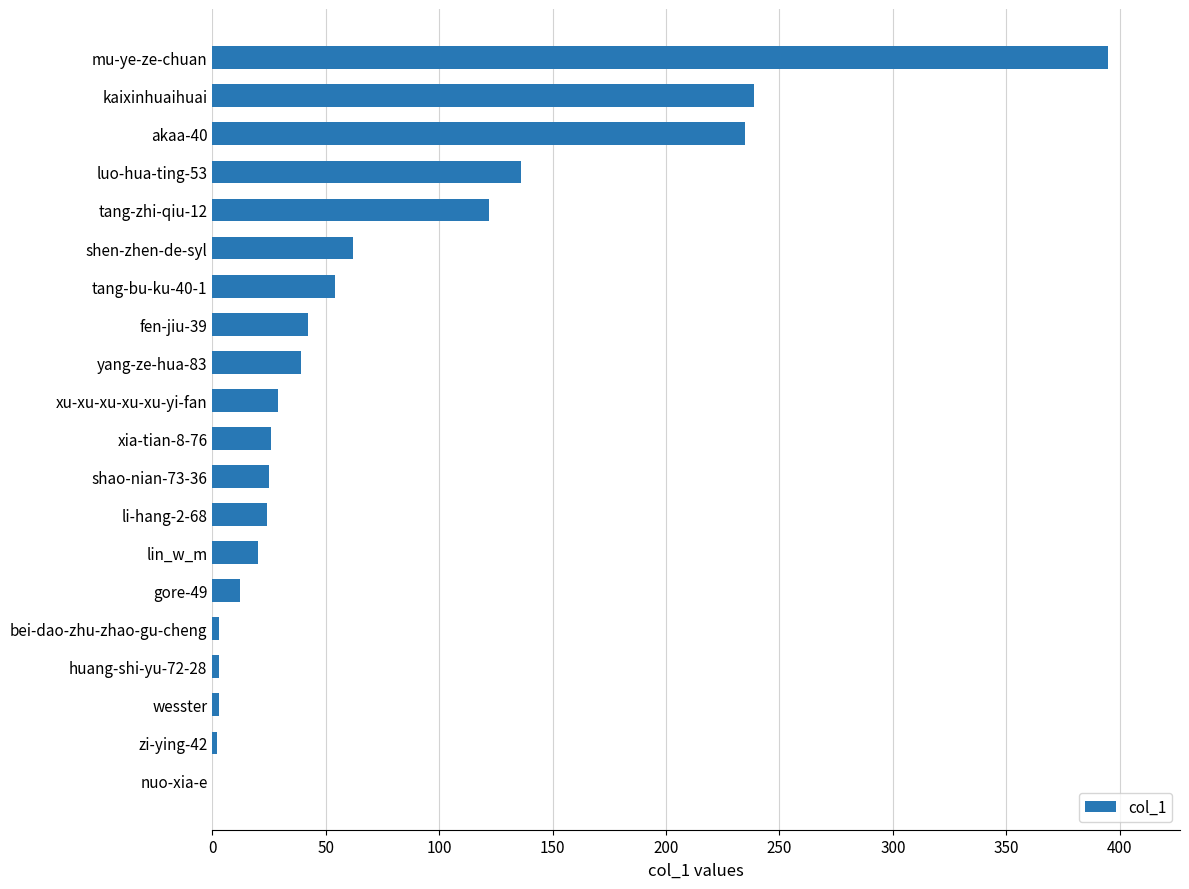

Are the bars horizontal?

Yes